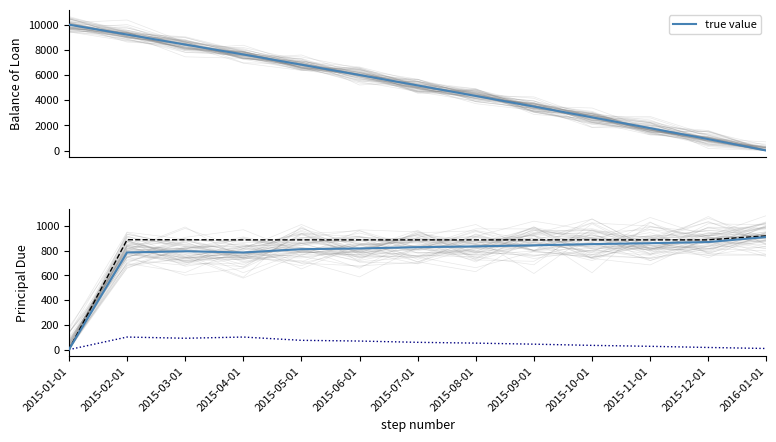

What is the total value across all series at 2015-11-01?

3556.5